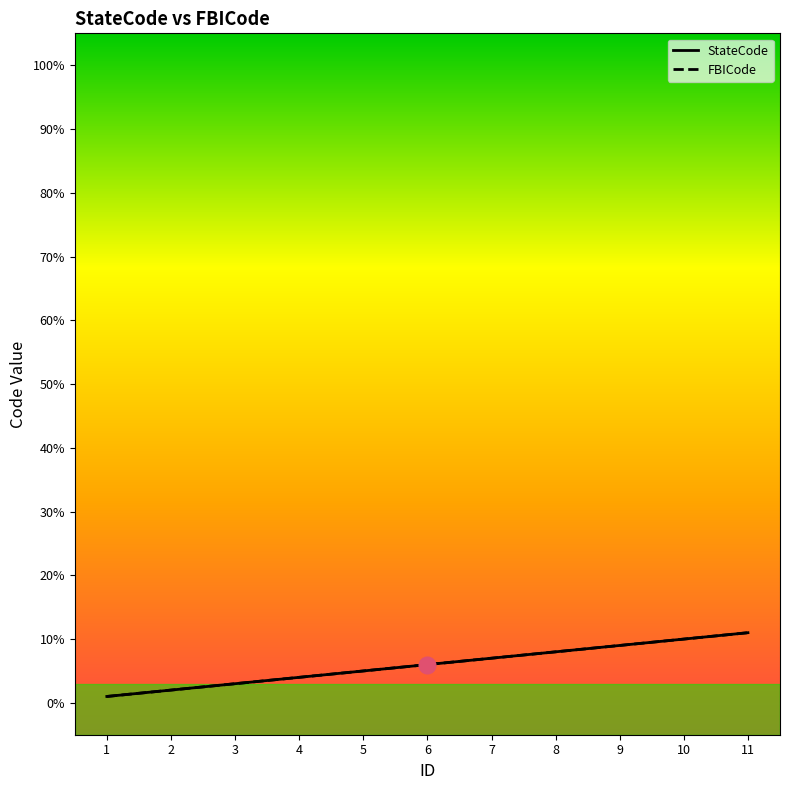

True or false: FBICode and StateCode intersect in this chart.

False